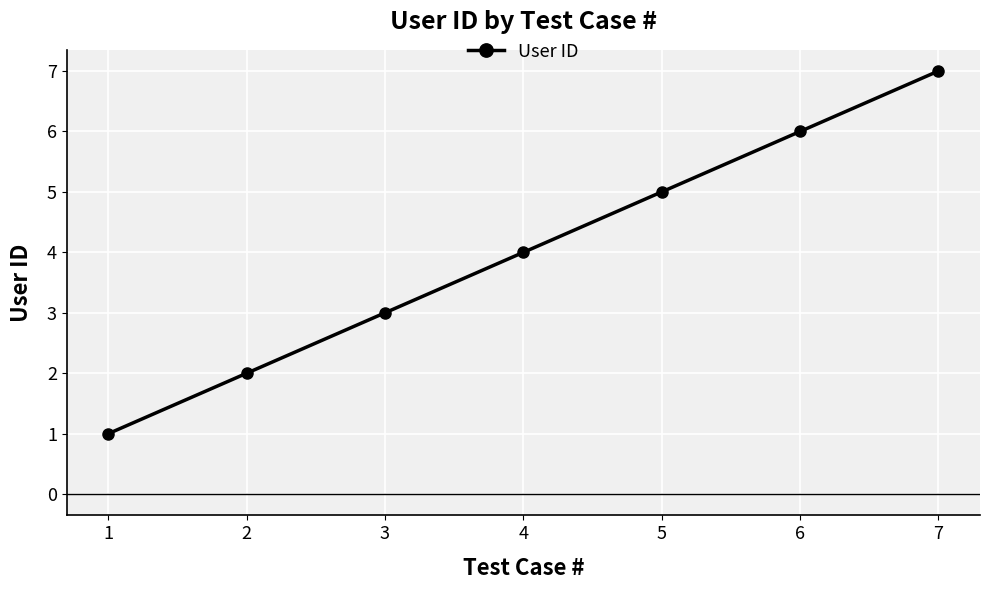

Is it true that the value at 3 is 3?

True